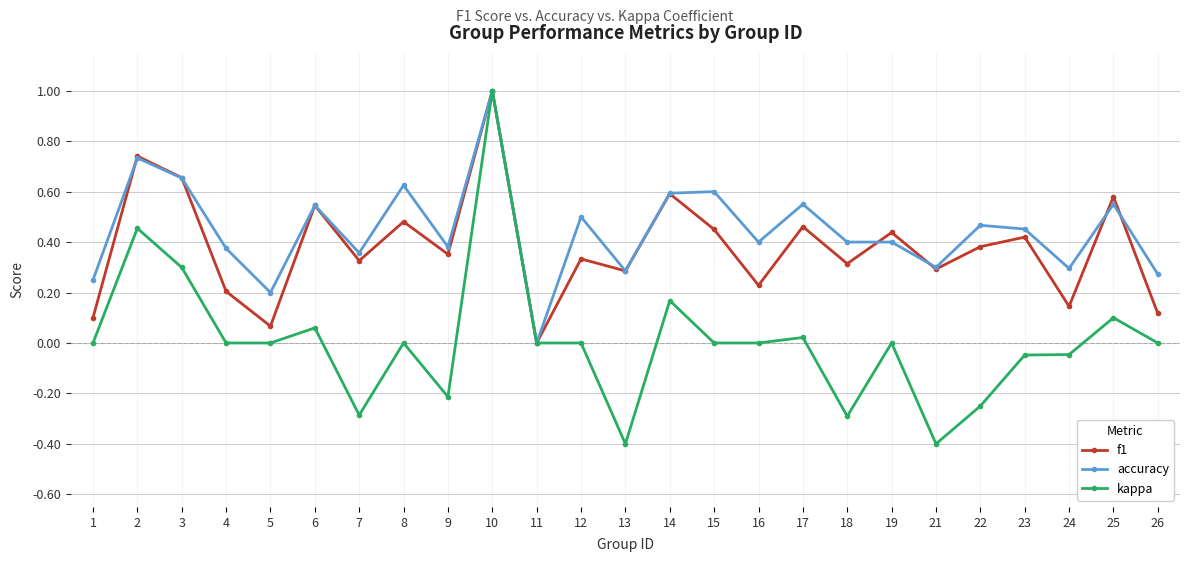

What is the value of the kappa point at the 13th from the left?

-0.4